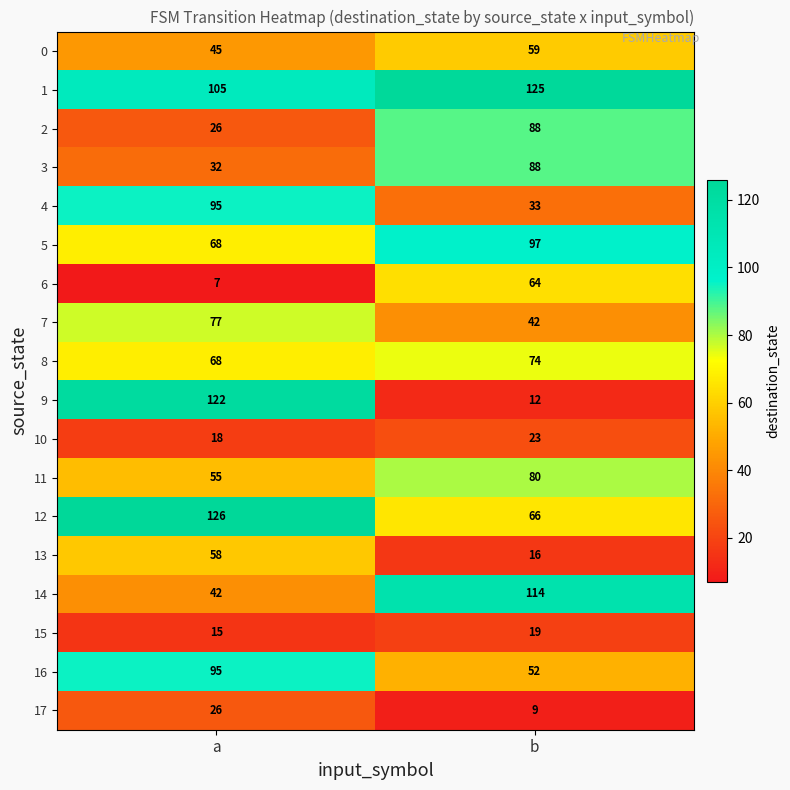

Which series has the largest range (max minus min)?

9